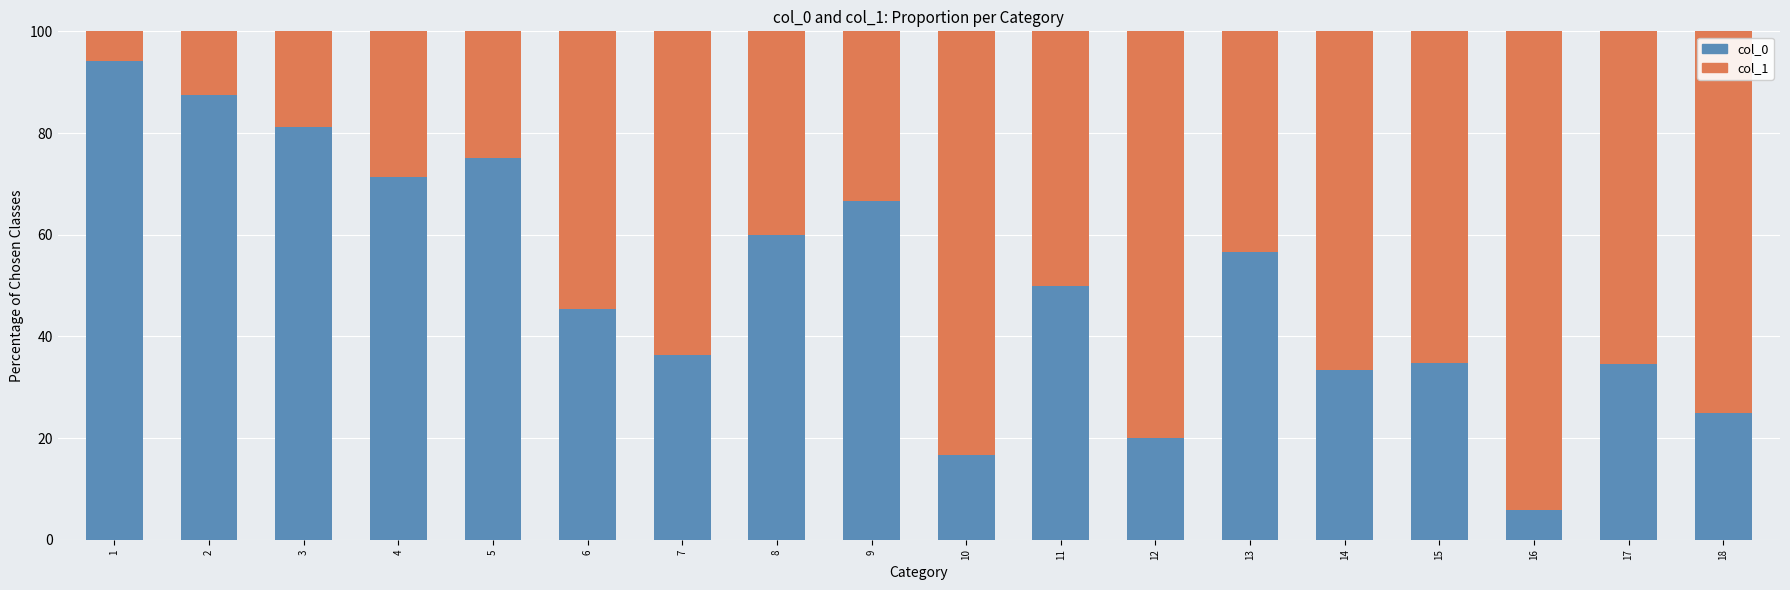

What is the sum of the col_0 values at 2 and 11?

137.5